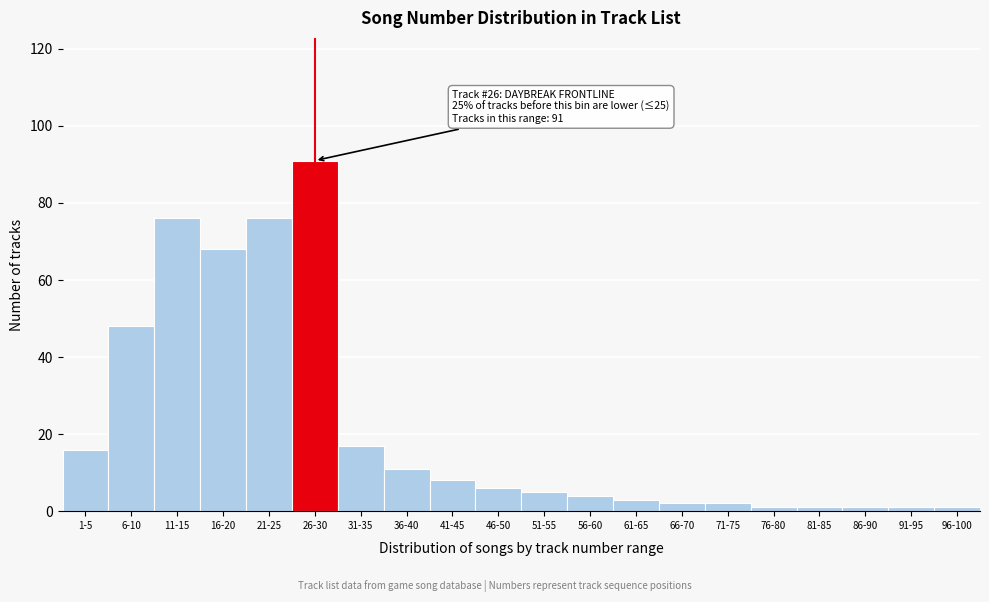

Reading left to right, list all the values displayed in this chart.

16	48	76	68	76	91	17	11	8	6	5	4	3	2	2	1	1	1	1	1